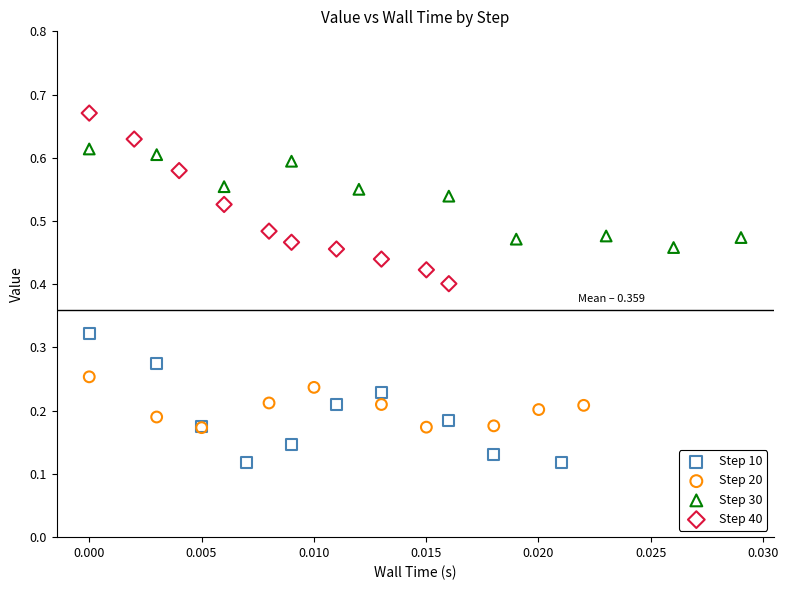

Which series contains the highest Y value?

Step 40